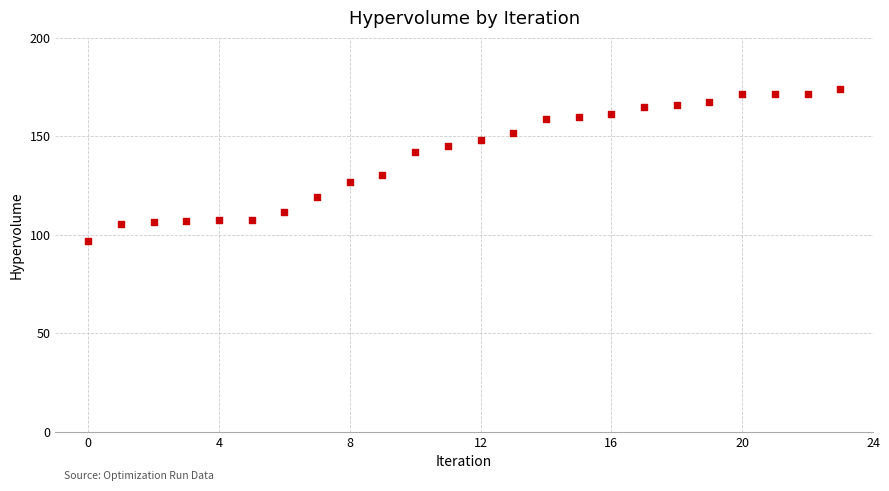

What Y value in the scatter plot is closest to 135?

130.6